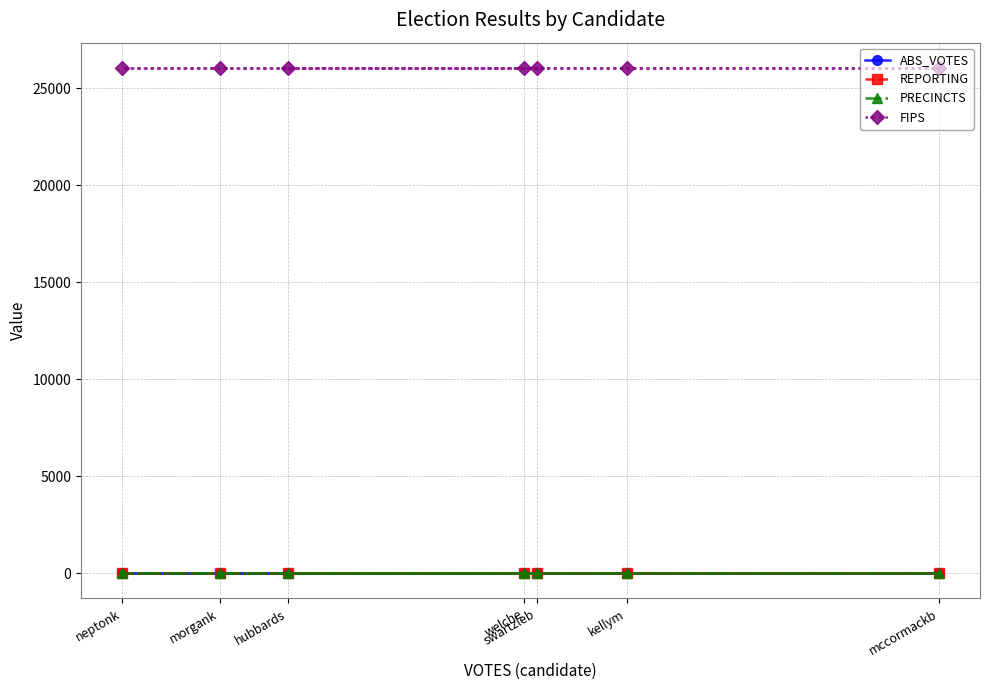

True or false: FIPS and ABS_VOTES cross at least once.

False